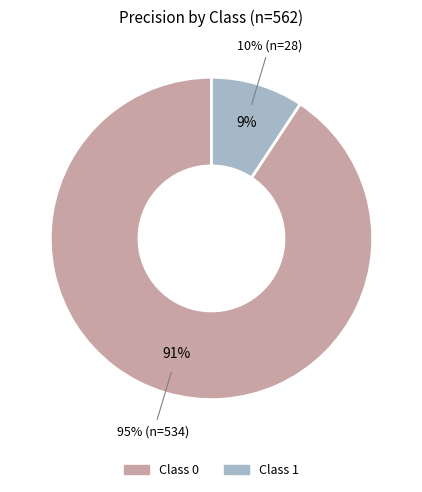

To the nearest percent, what is the difference between the largest and smallest slice percentages?

81%